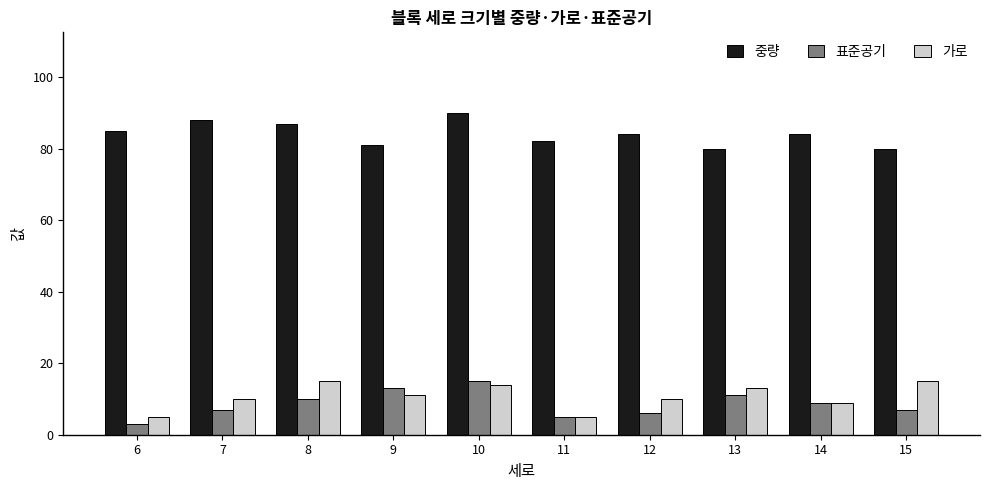

How many groups of bars are there?

10